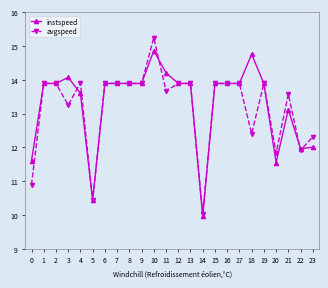

Is this an area chart (filled region under the line)?

No